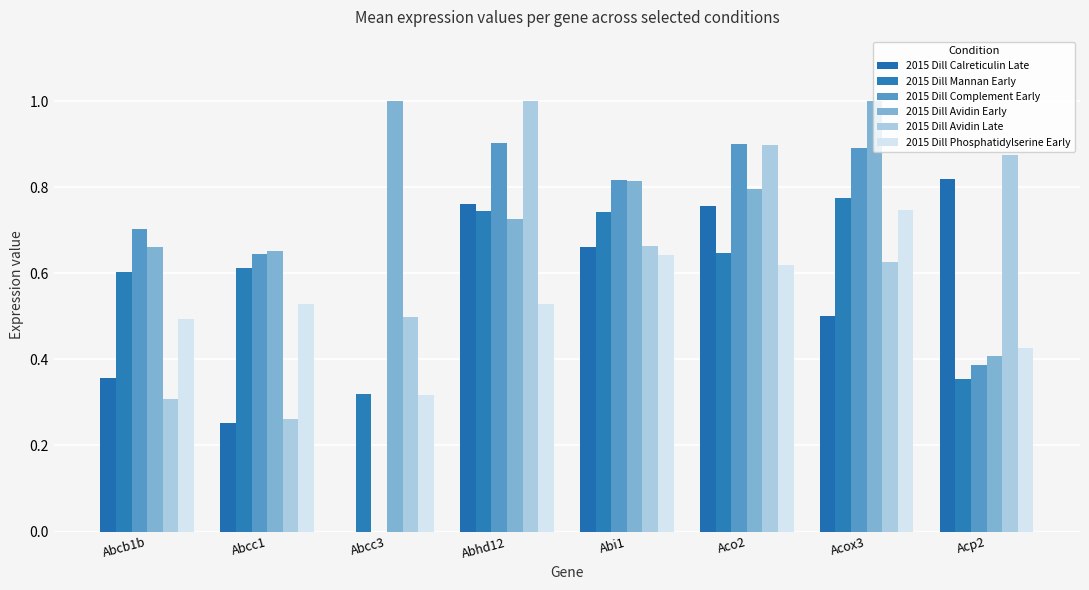

At Abhd12, list the series in order from largest to smallest.

2015 Dill Avidin Late, 2015 Dill Complement Early, 2015 Dill Calreticulin Late, 2015 Dill Mannan Early, 2015 Dill Avidin Early, 2015 Dill Phosphatidylserine Early